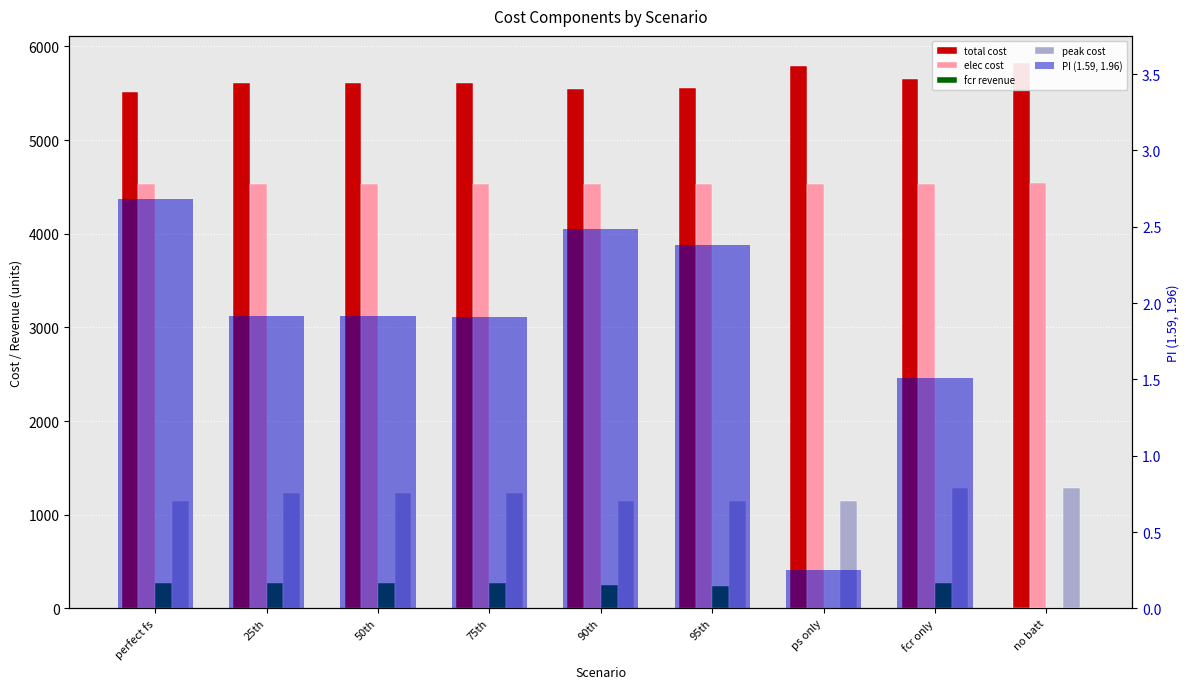

The value of total cost at 95th is 5551.6. True or false?

True